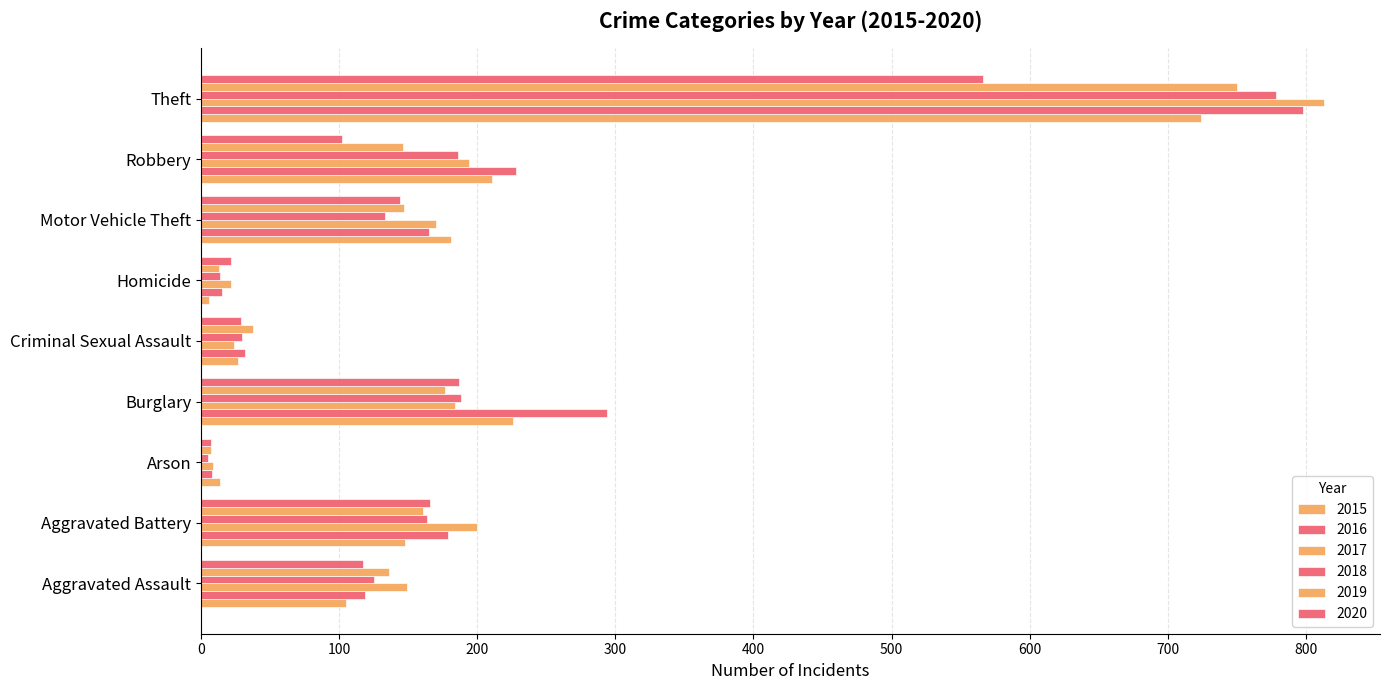

The 2020 series shows 31 at Robbery. True or false?

False